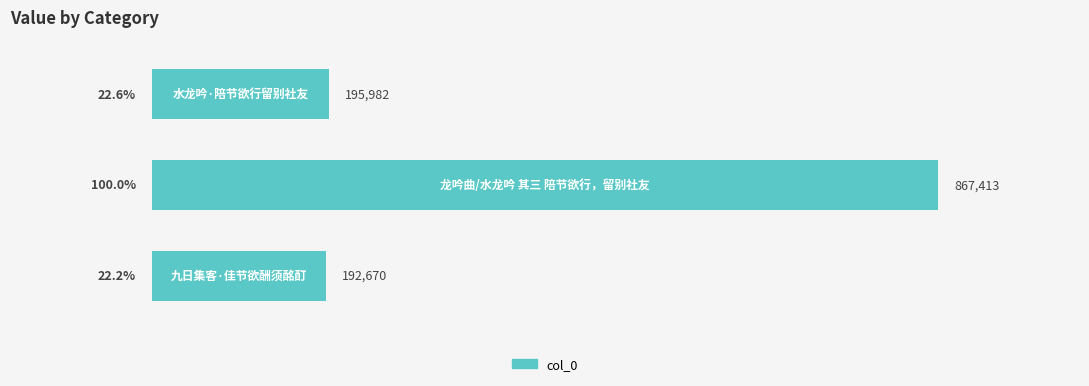

What is the average value?

418688